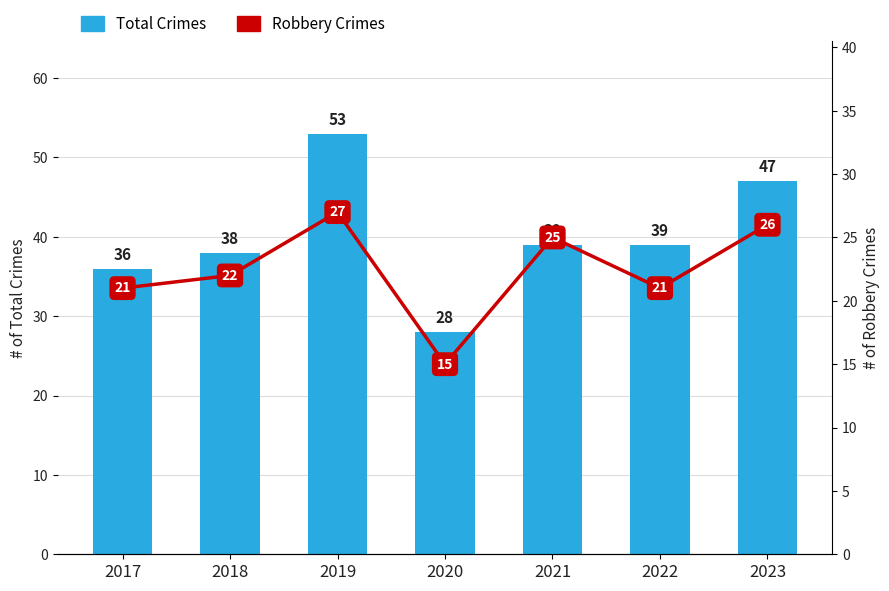

Which category has the highest value in the Total Crimes series?

2019